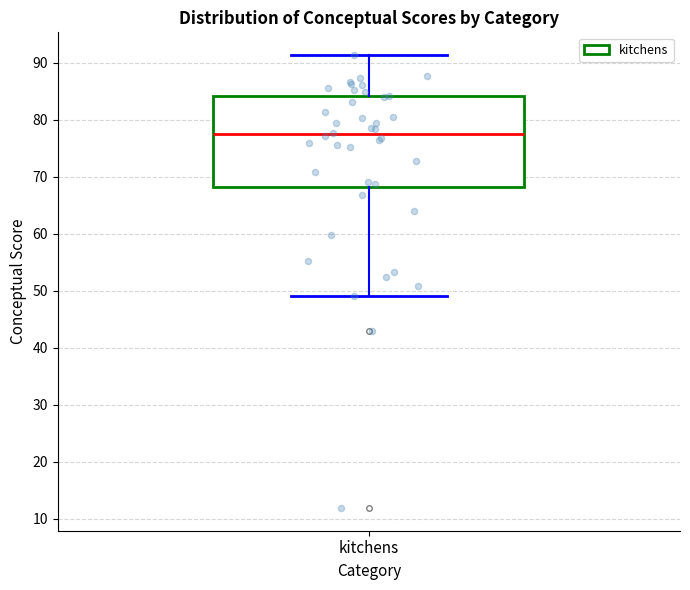

Where does the median line of the box for kitchens sit on the y-axis? The values are not printed on the chart, so give them approximately, as read against the axis.

77